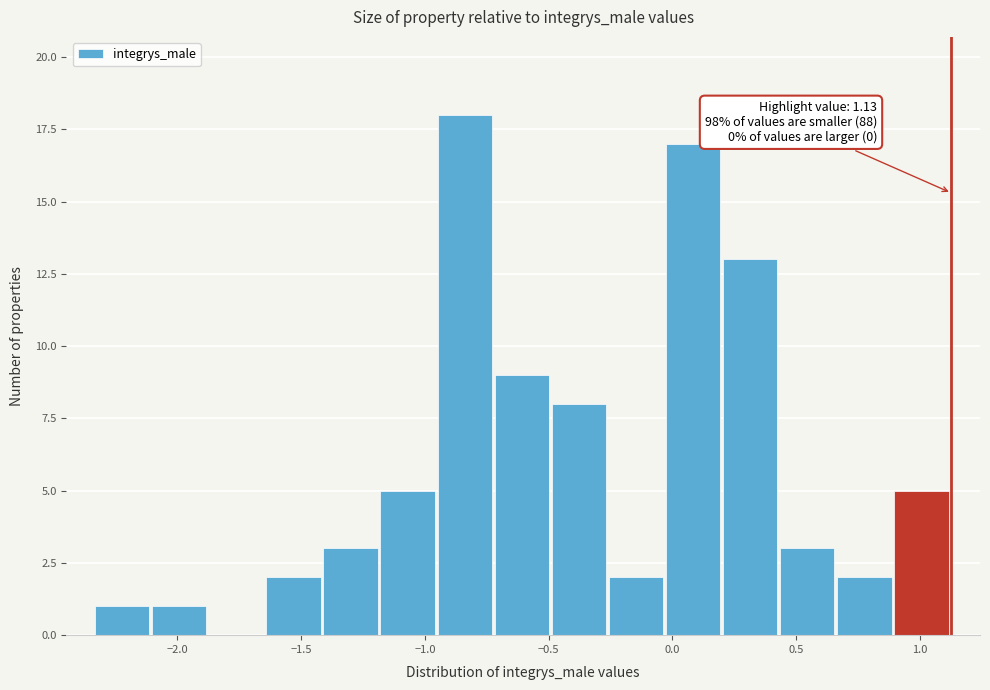

Over which range of the x-axis is the bar tallest?

-0.95 to -0.70